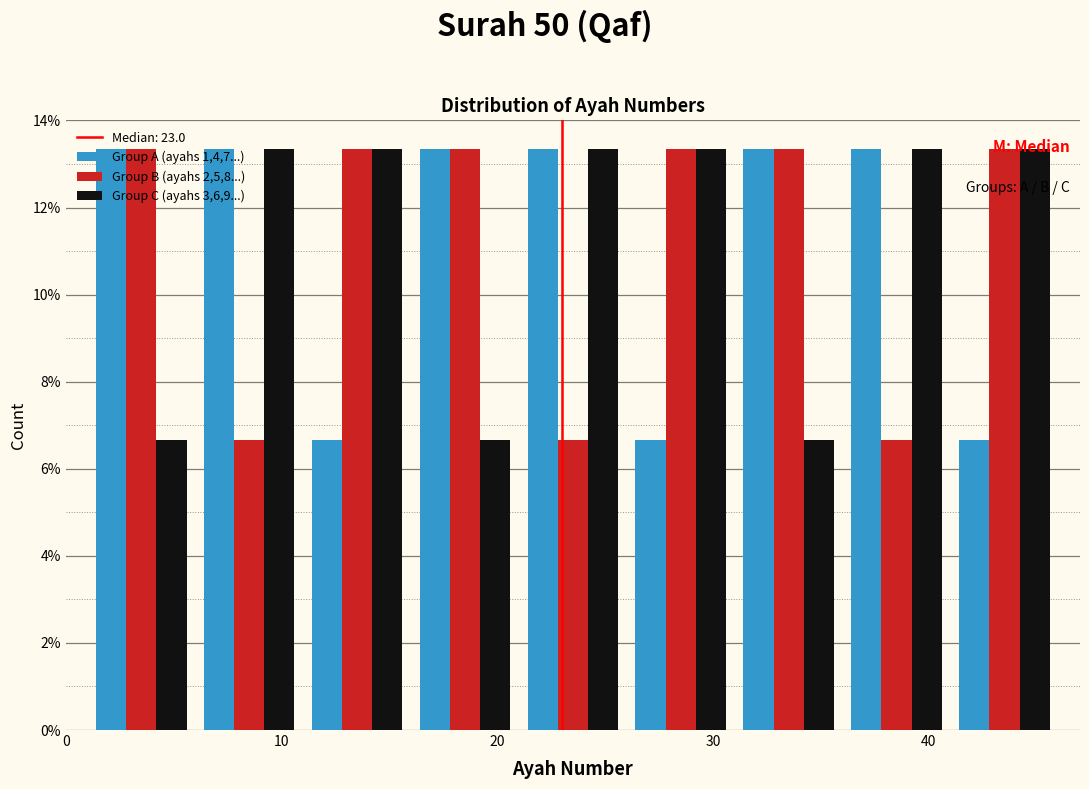

Reading left to right, list every range on the x-axis with the height of the bar of each series over it. The values are not printed on the chart, so give them approximately, as read against the axis.

1 to 6: Group A (ayahs 1,4,7...)=13.4	Group B (ayahs 2,5,8...)=13.4	Group C (ayahs 3,6,9...)=6.6
6 to 11: Group A (ayahs 1,4,7...)=13.4	Group B (ayahs 2,5,8...)=6.6	Group C (ayahs 3,6,9...)=13.4
11 to 16: Group A (ayahs 1,4,7...)=6.6	Group B (ayahs 2,5,8...)=13.4	Group C (ayahs 3,6,9...)=13.4
16 to 21: Group A (ayahs 1,4,7...)=13.4	Group B (ayahs 2,5,8...)=13.4	Group C (ayahs 3,6,9...)=6.6
21 to 26: Group A (ayahs 1,4,7...)=13.4	Group B (ayahs 2,5,8...)=6.6	Group C (ayahs 3,6,9...)=13.4
26 to 31: Group A (ayahs 1,4,7...)=6.6	Group B (ayahs 2,5,8...)=13.4	Group C (ayahs 3,6,9...)=13.4
31 to 36: Group A (ayahs 1,4,7...)=13.4	Group B (ayahs 2,5,8...)=13.4	Group C (ayahs 3,6,9...)=6.6
36 to 41: Group A (ayahs 1,4,7...)=13.4	Group B (ayahs 2,5,8...)=6.6	Group C (ayahs 3,6,9...)=13.4
41 to 46: Group A (ayahs 1,4,7...)=6.6	Group B (ayahs 2,5,8...)=13.4	Group C (ayahs 3,6,9...)=13.4